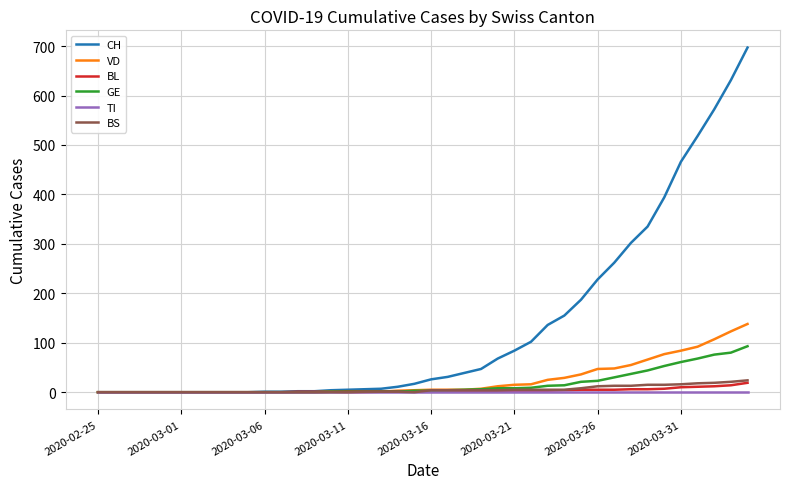

Which series has the largest range (max minus min)?

CH